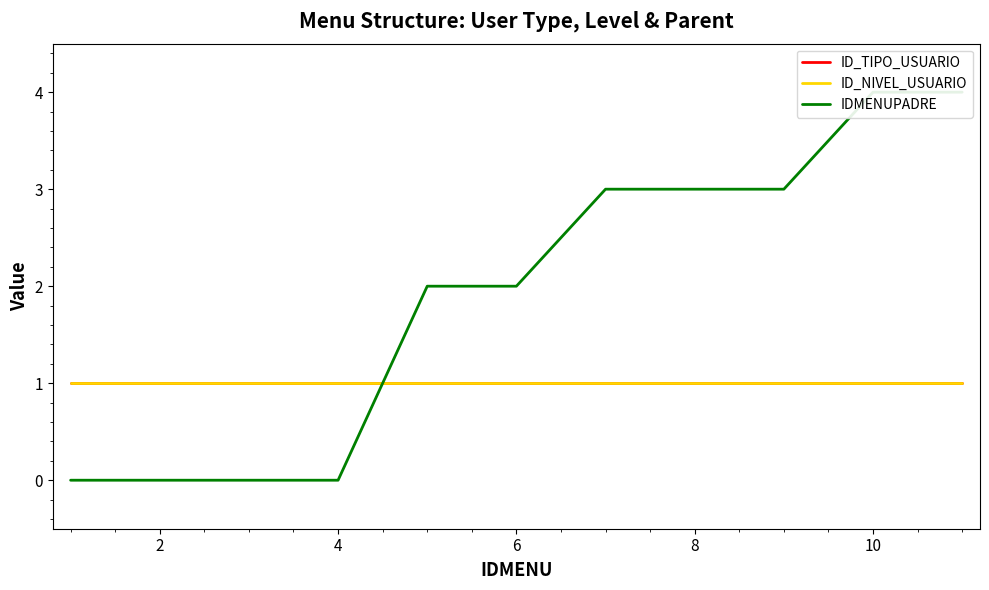

At how many categories does at least one series exceed 0?

11